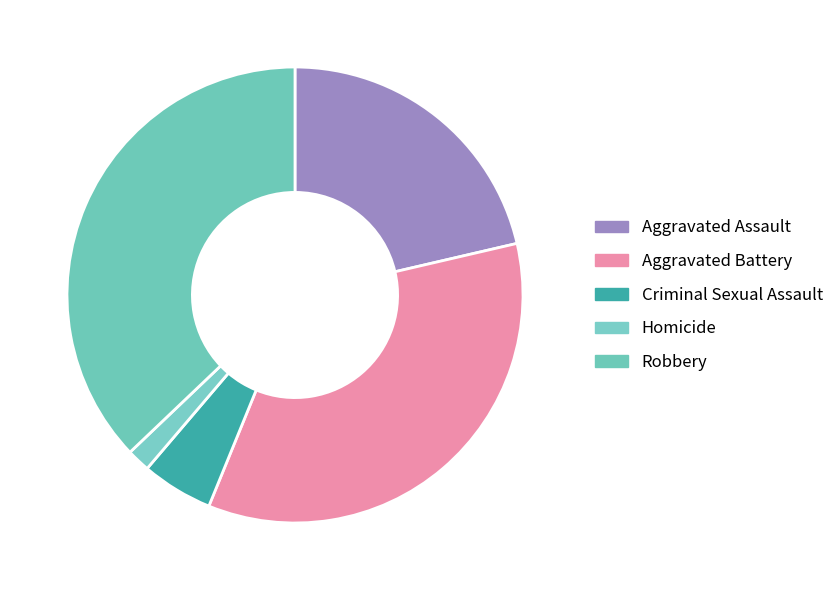

Which category has the smallest portion of the pie?

Homicide